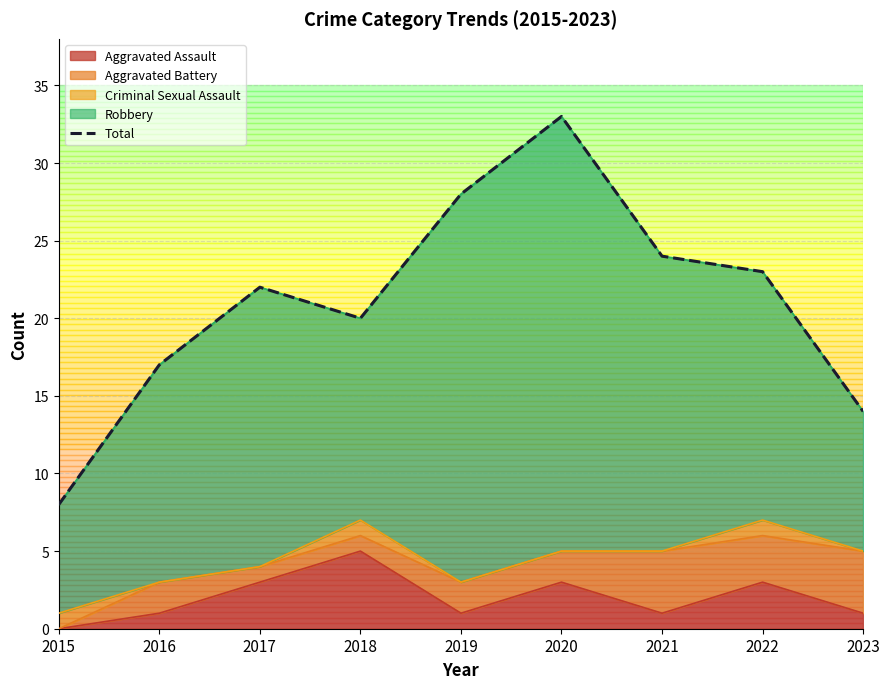

Between 2016 and 2020, which is larger?

2020